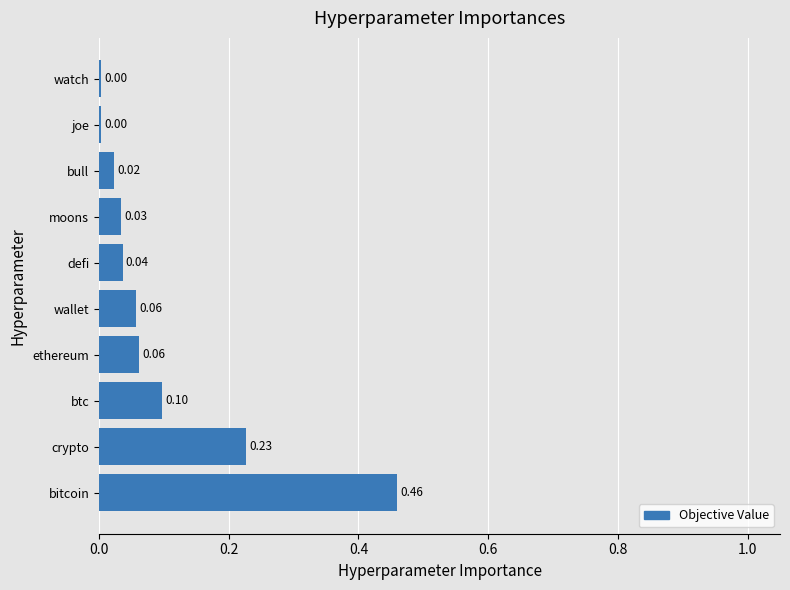

At which category does the chart reach its peak across all series?

bitcoin